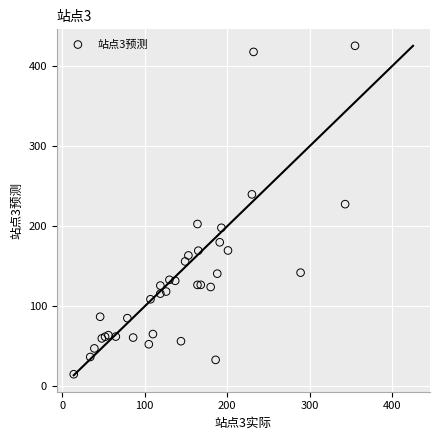

What Y value in the scatter plot is closest to 220?

227.6